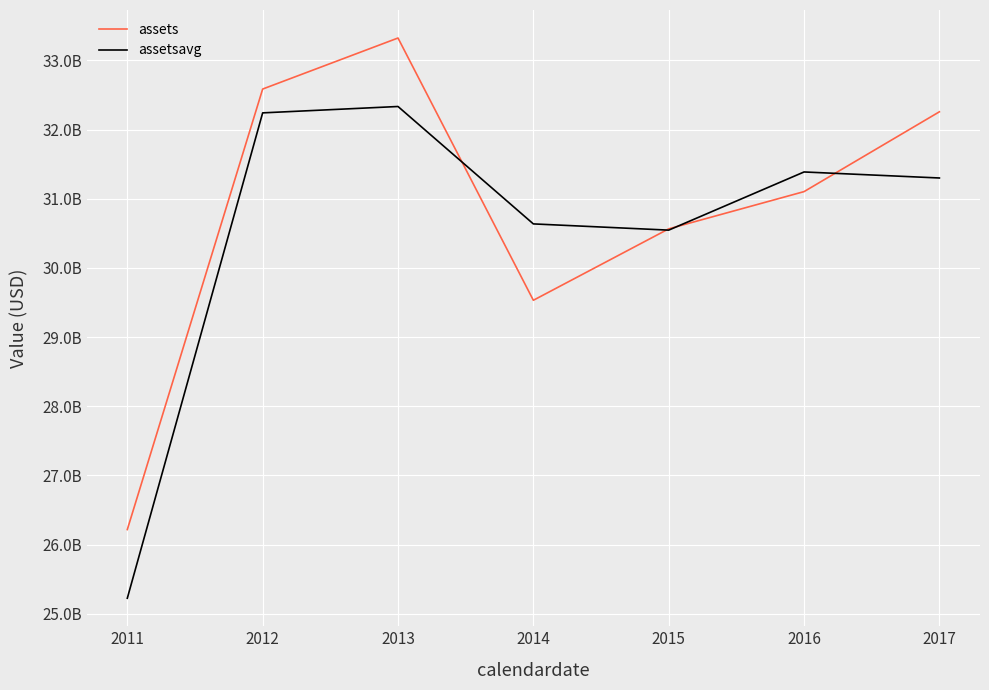

Does the chart display data point markers on the line(s)?

No